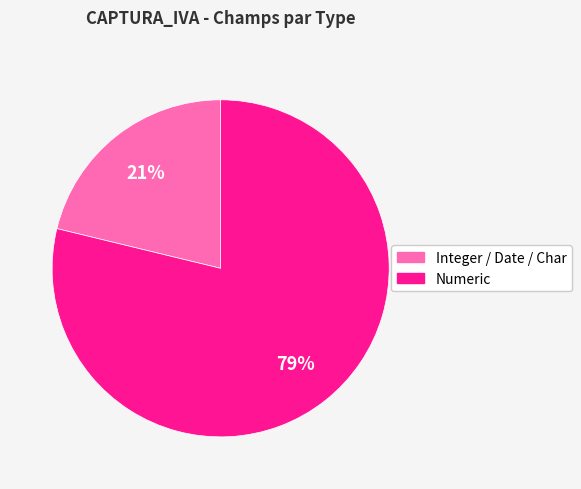

To the nearest percent, what is the combined percentage of Integer / Date / Char and Numeric?

100%